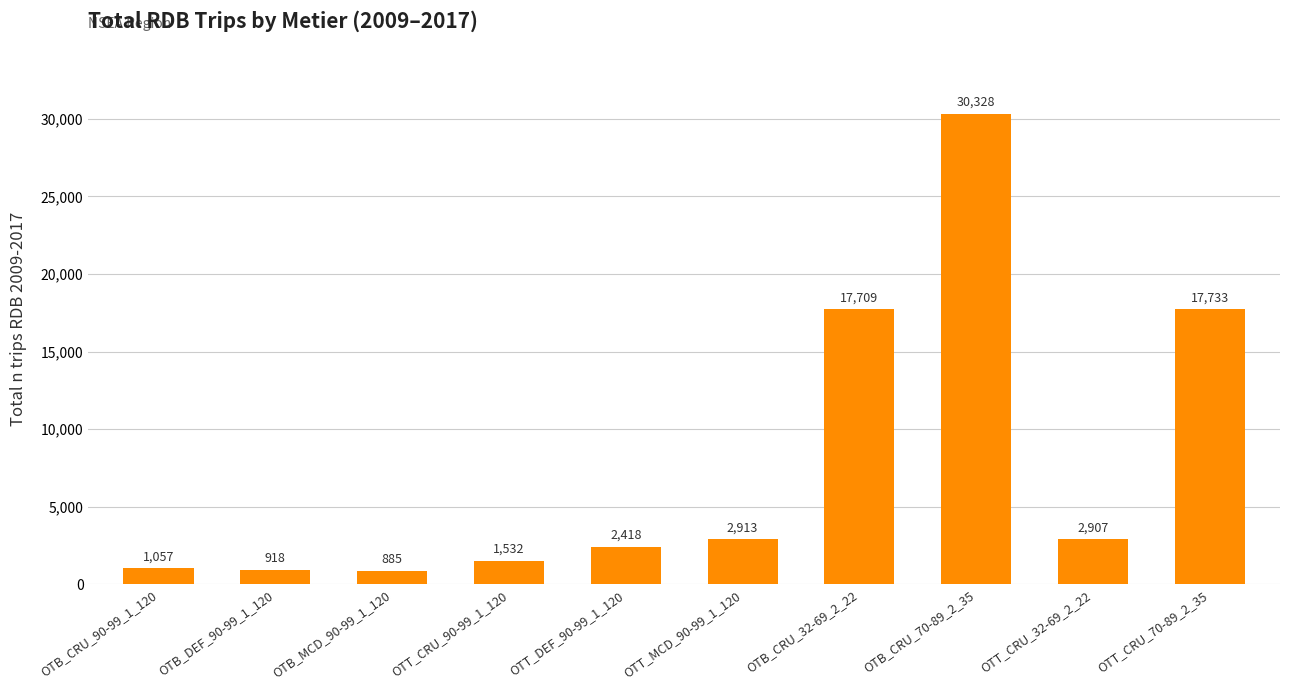

How many bars are there in total?

10